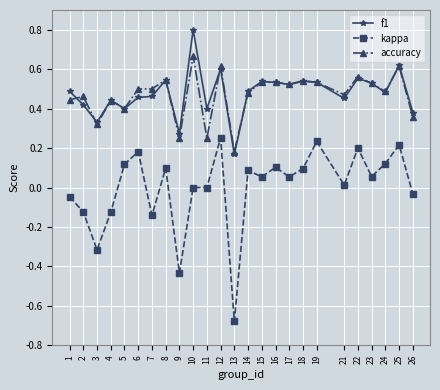

At which category does kappa reach its first local peak?

6